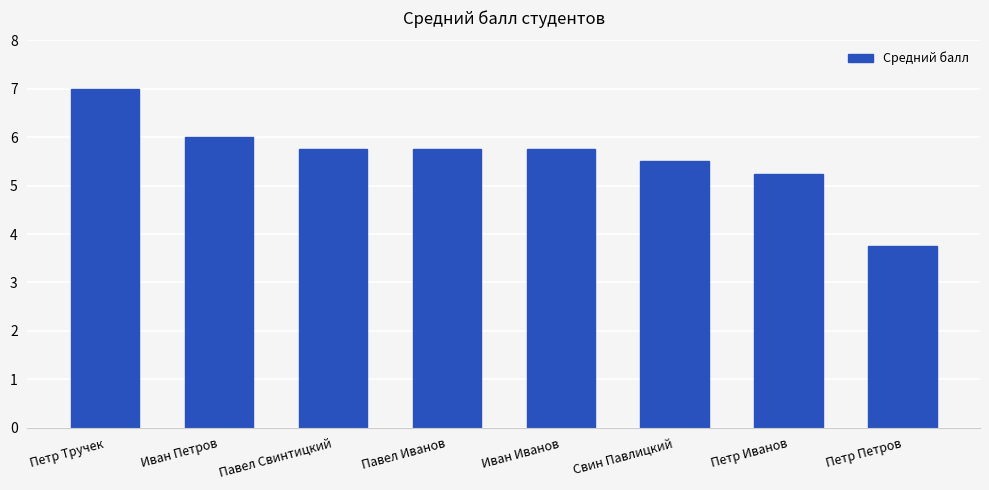

What is the greatest value displayed?

7.0